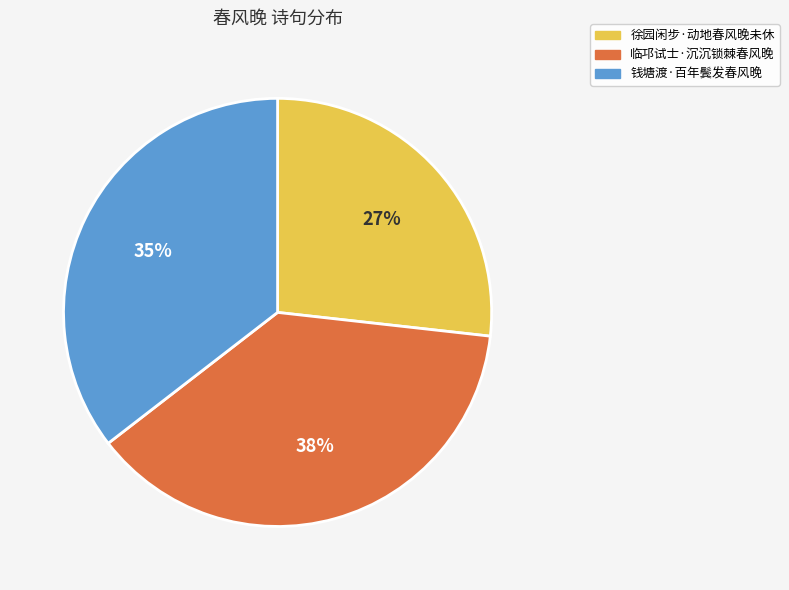

To the nearest percent, what percentage of the pie is 钱塘渡·百年鬓发春风晚?

35%